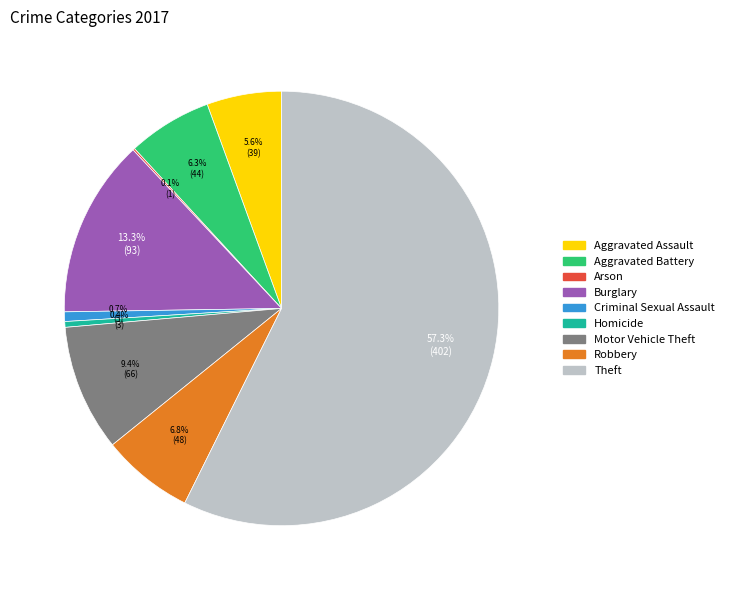

Is Theft the majority of the pie?

Yes